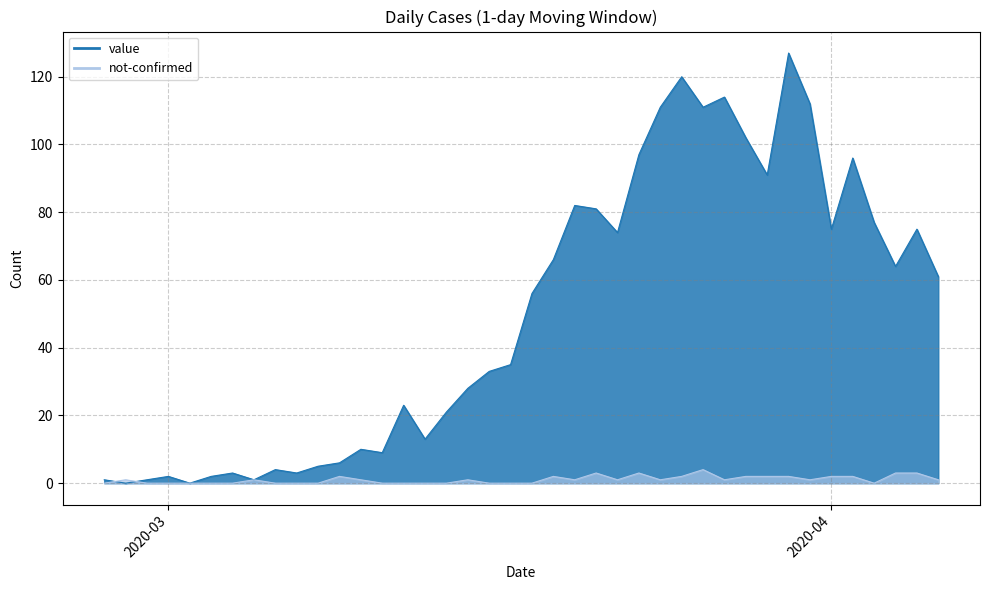

List the labels in order of value value, largest first.

2020-03-30, 2020-03-25, 2020-03-27, 2020-03-31, 2020-03-24, 2020-03-26, 2020-03-28, 2020-03-23, 2020-04-02, 2020-03-29, 2020-03-20, 2020-03-21, 2020-04-03, 2020-04-01, 2020-04-05, 2020-03-22, 2020-03-19, 2020-04-04, 2020-04-06, 2020-03-18, 2020-03-17, 2020-03-16, 2020-03-15, 2020-03-12, 2020-03-14, 2020-03-13, 2020-03-10, 2020-03-11, 2020-03-09, 2020-03-08, 2020-03-06, 2020-03-04, 2020-03-07, 2020-03-01, 2020-03-03, 2020-02-27, 2020-02-29, 2020-03-05, 2020-02-28, 2020-03-02